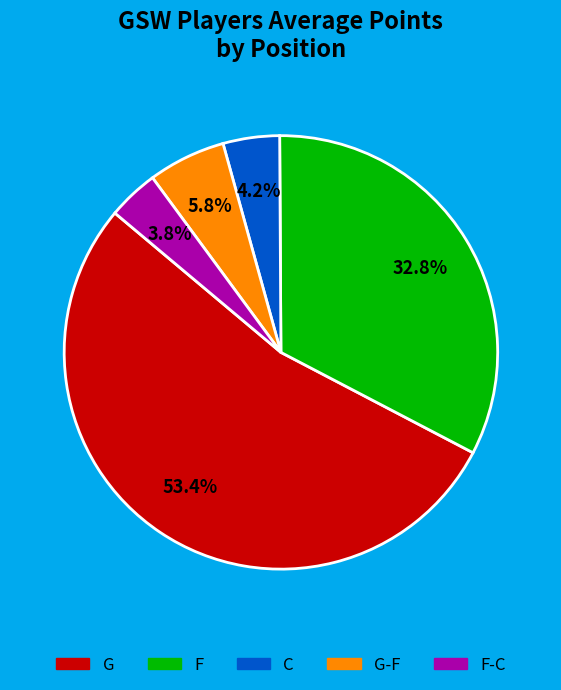

Does any single category account for the majority?

Yes